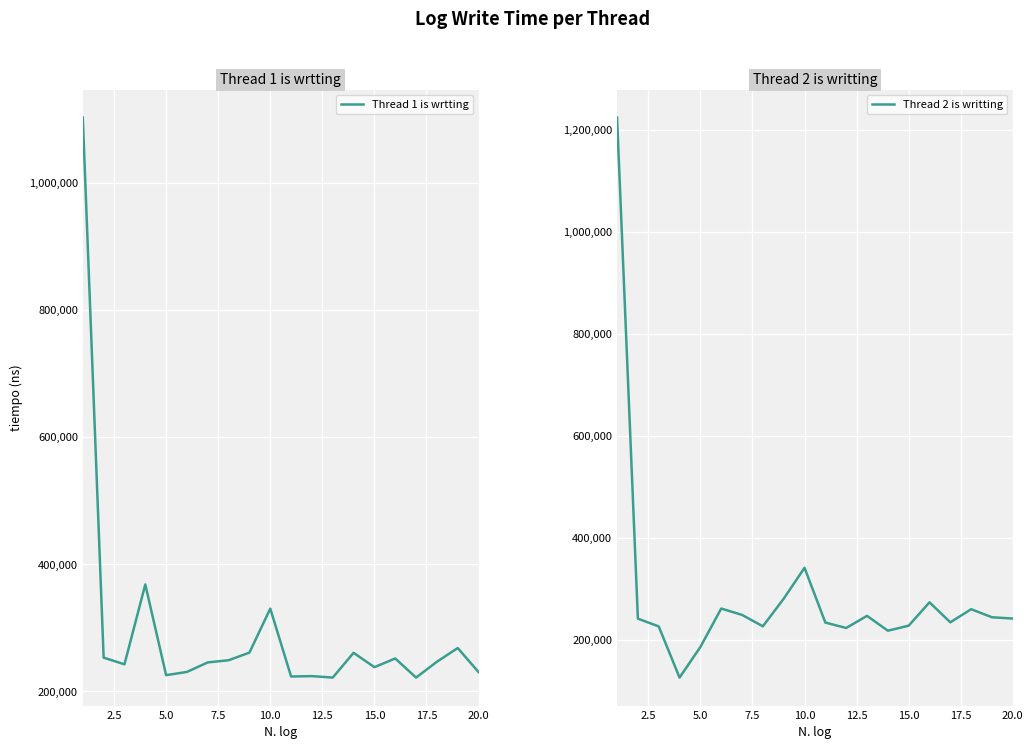

How many interior local peaks does the Thread 2 is writting series have?

5